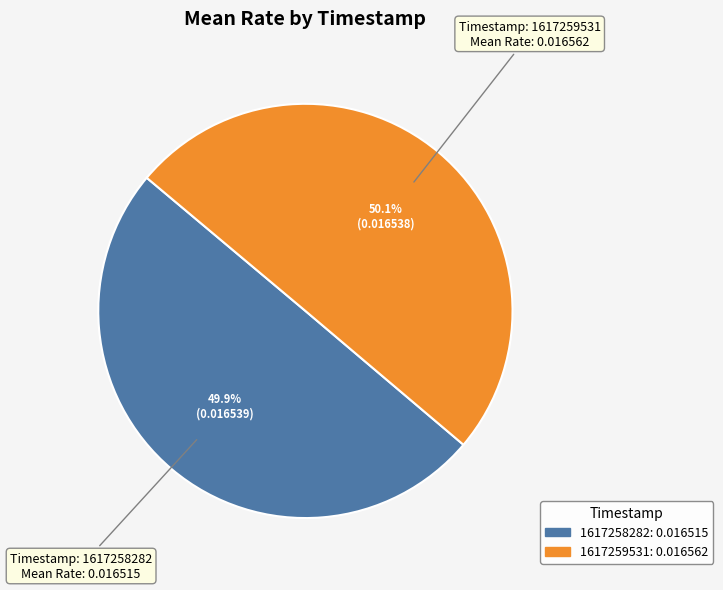

What is the total percentage of 1617259531 and 1617258282?

100.0%